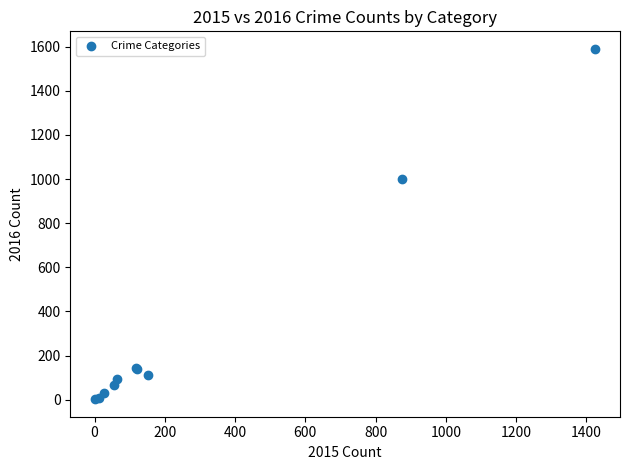

What Y value in the scatter plot is closest to 796?

999